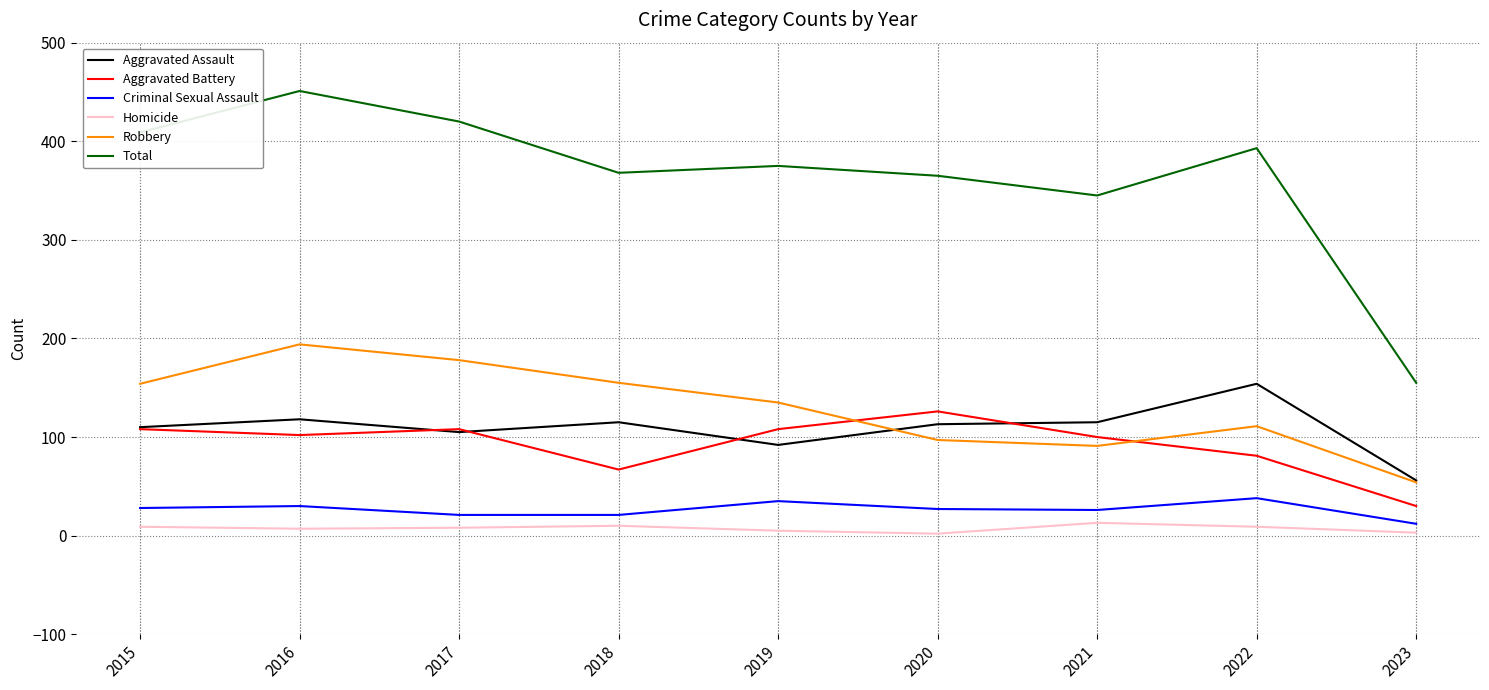

At which label does Robbery reach its peak?

2016